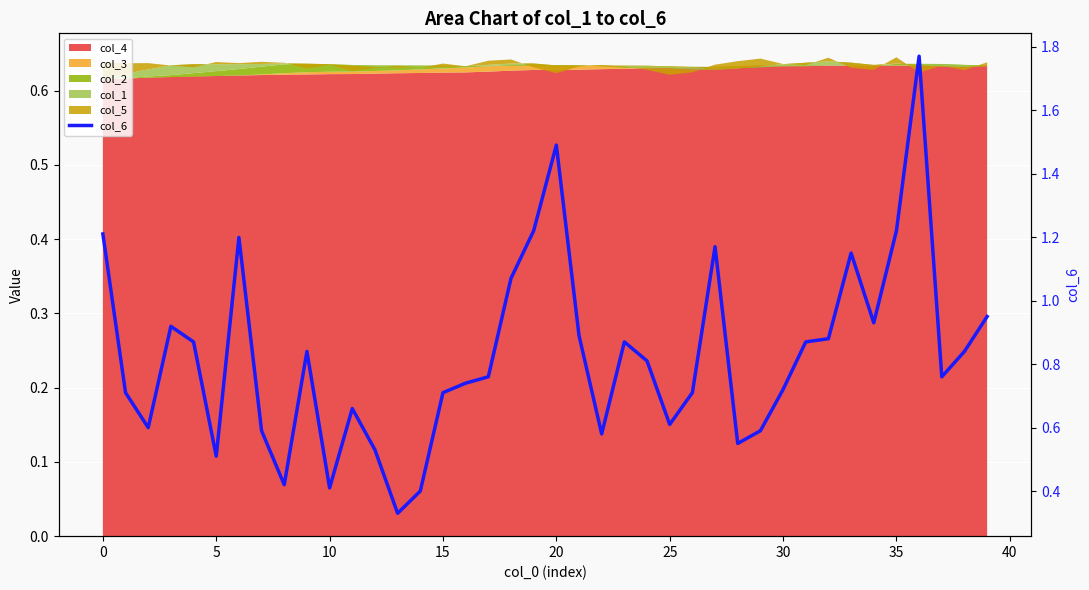

Reading right to left, extract all data points from this chart.

0.9	0.8	0.8	1.8	1.2	0.9	1.1	0.9	0.9	0.7	0.6	0.6	1.2	0.7	0.6	0.8	0.9	0.6	0.9	1.5	1.2	1.1	0.8	0.7	0.7	0.4	0.3	0.5	0.7	0.4	0.8	0.4	0.6	1.2	0.5	0.9	0.9	0.6	0.7	1.2